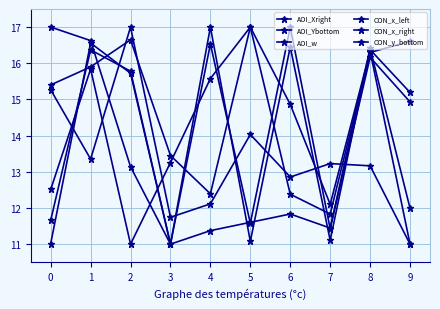

How many series are shown in this chart?

6